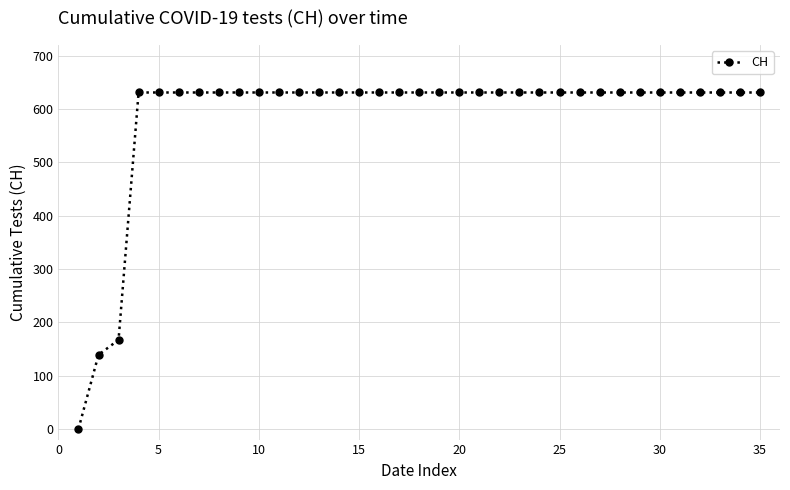

How many data points are less than 631?

3